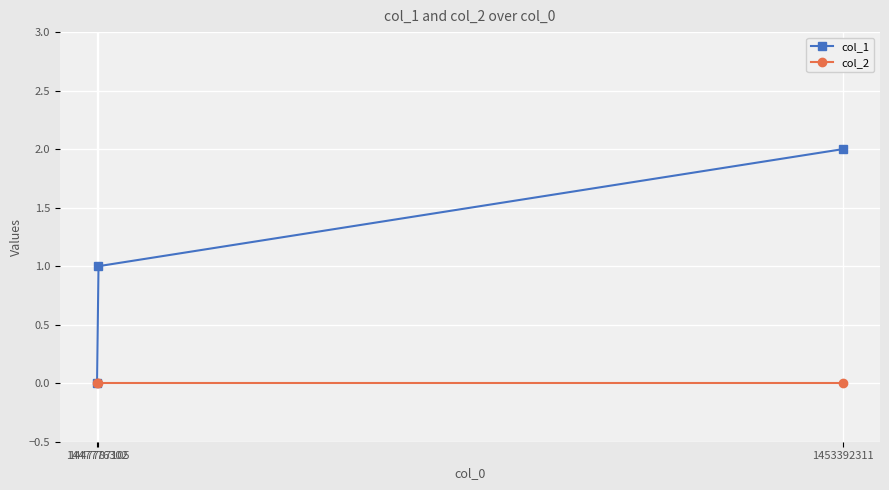

List the series in order of their overall mean, lowest first.

col_2, col_1